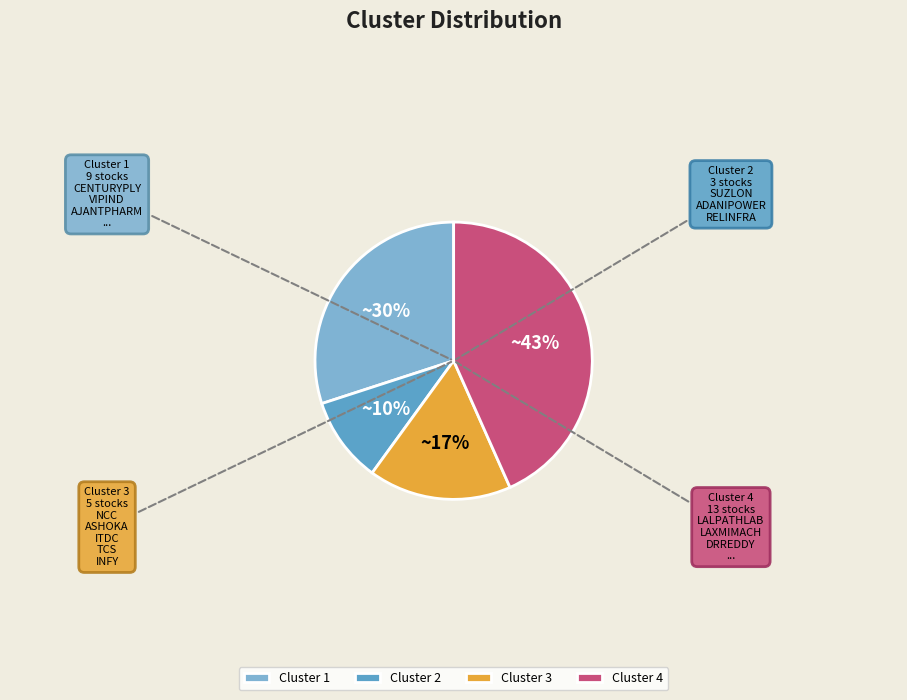

The Cluster 1 slice represents 20% of the pie. True or false?

False